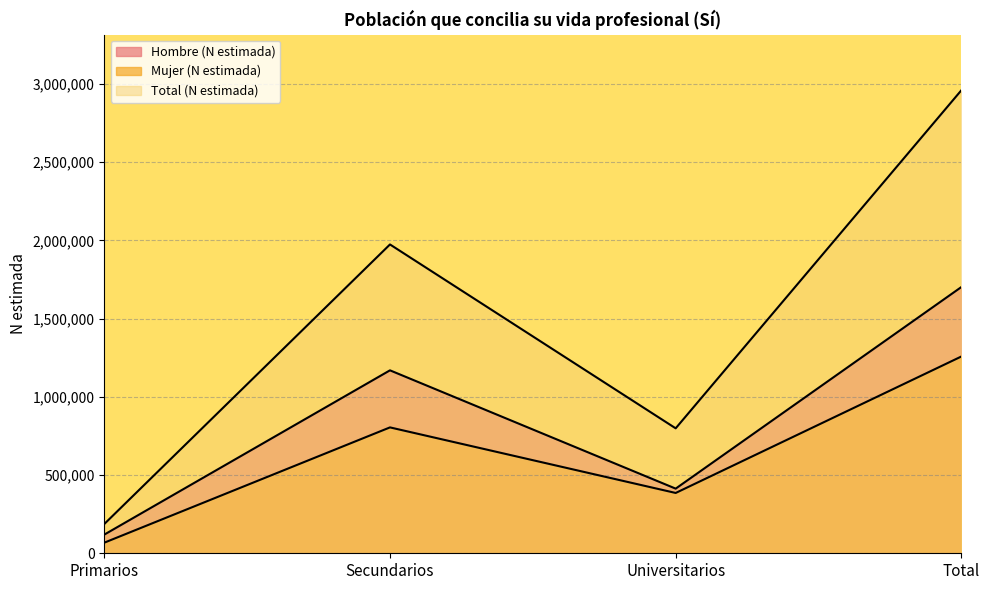

Reading left to right, what are all the values shown in this chart?

Hombre (N estimada): Primarios=119242	Secundarios=1169179	Universitarios=413127	Total=1701548
Mujer (N estimada): Primarios=67702	Secundarios=804502	Universitarios=385465	Total=1257670
Total (N estimada): Primarios=186944	Secundarios=1973681	Universitarios=798593	Total=2959218